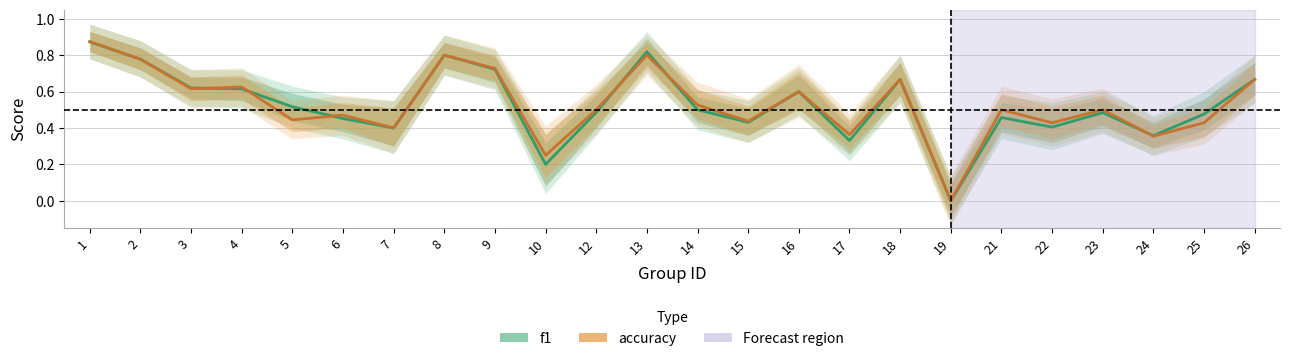

Where is the first local maximum for f1?

8